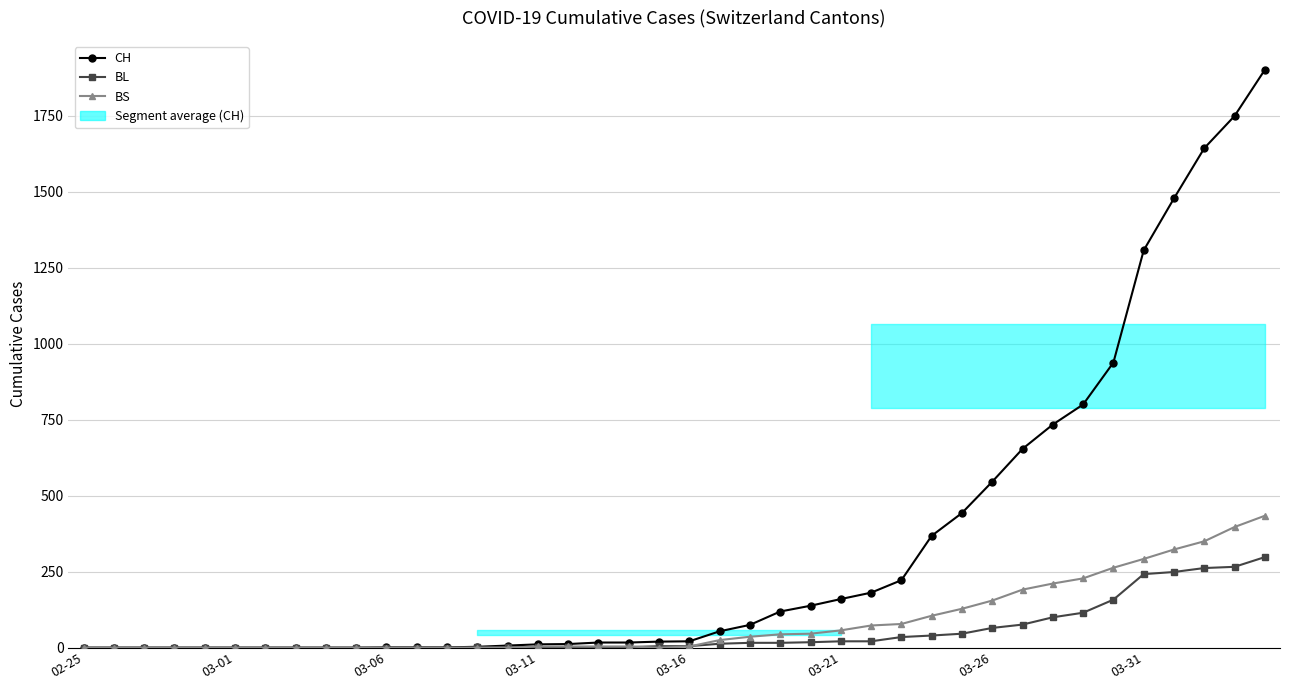

Which series has the largest total across all categories?

CH